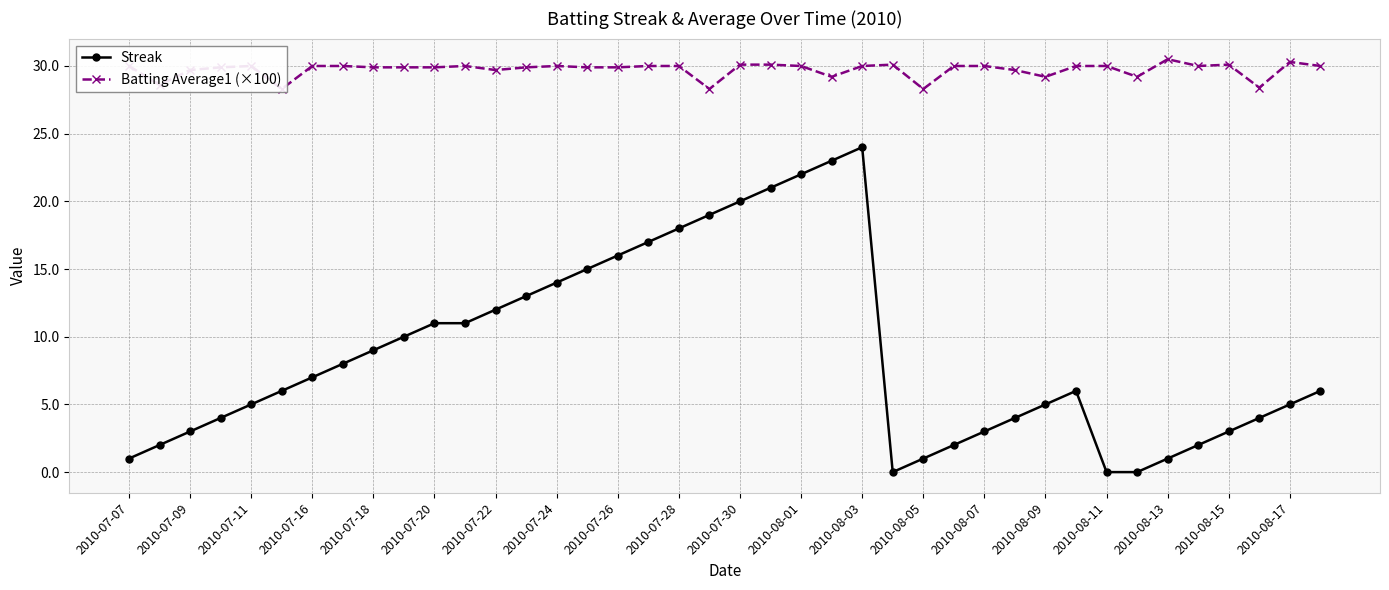

True or false: Streak has more than 1 points higher than both neighbors.

True